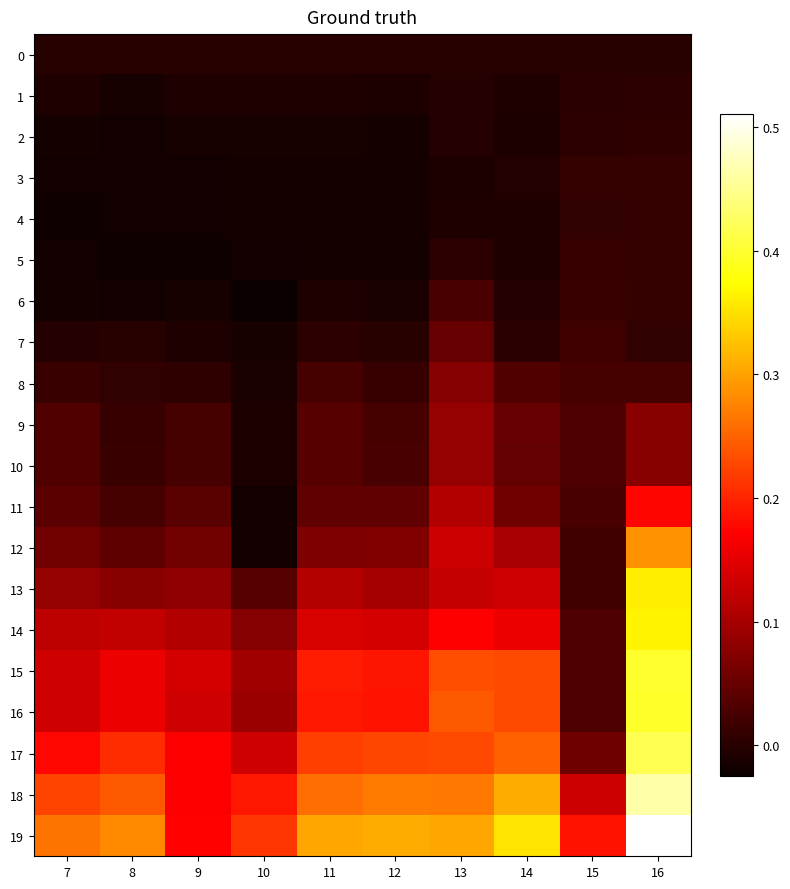

Which series has the largest range (max minus min)?

15